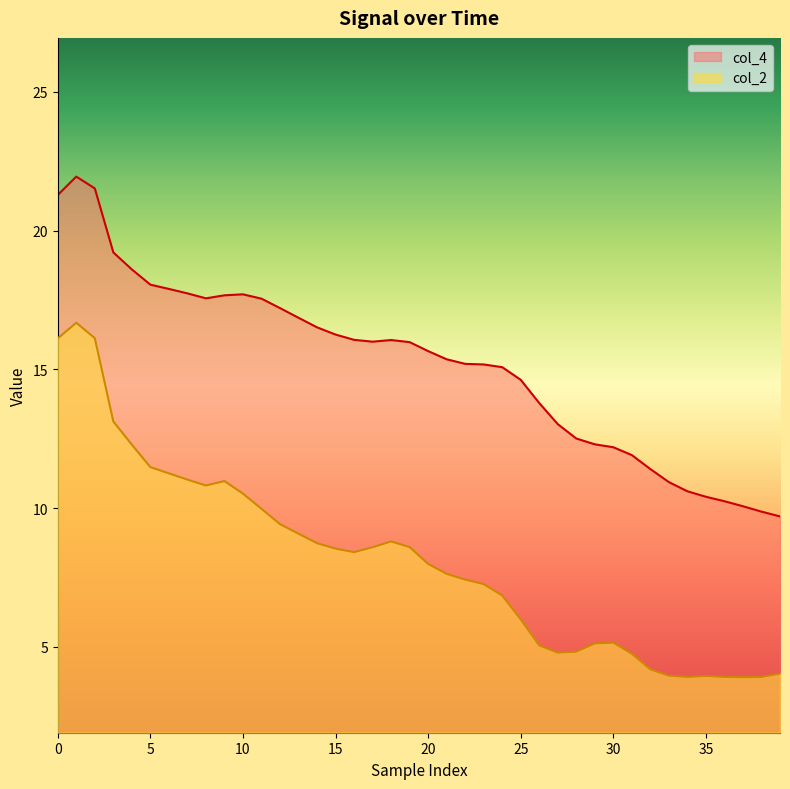

How many data points in col_2 are less than 8?

20